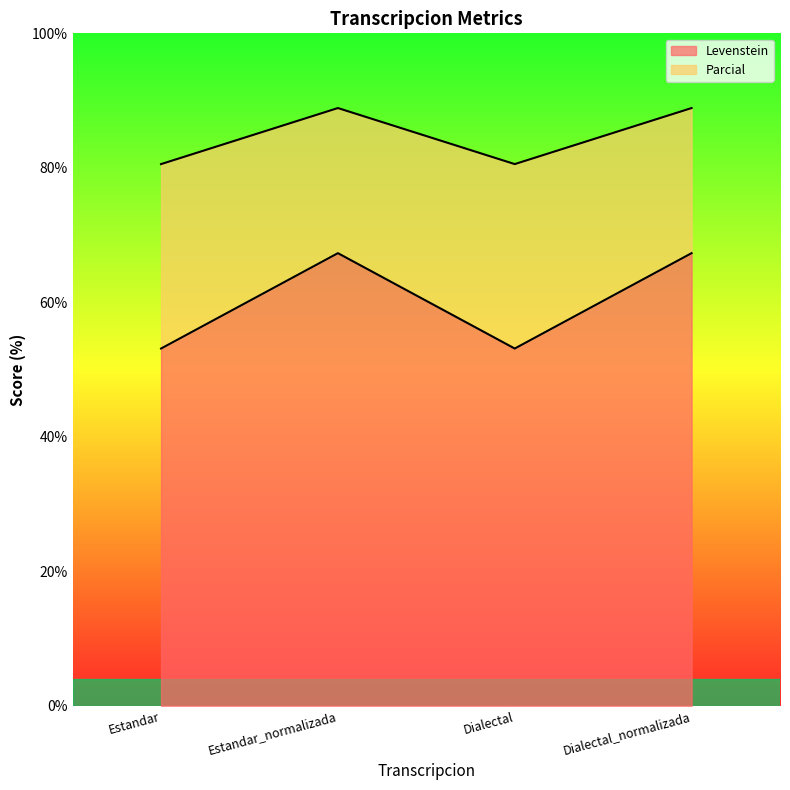

True or false: Levenstein has more than 1 points higher than both neighbors.

False